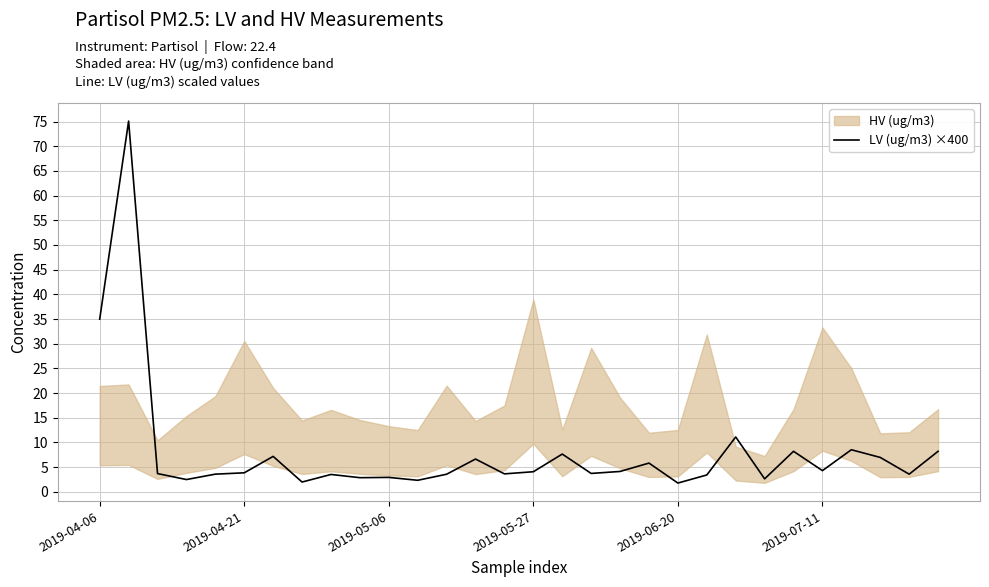

How many lines are shown in the chart?

1